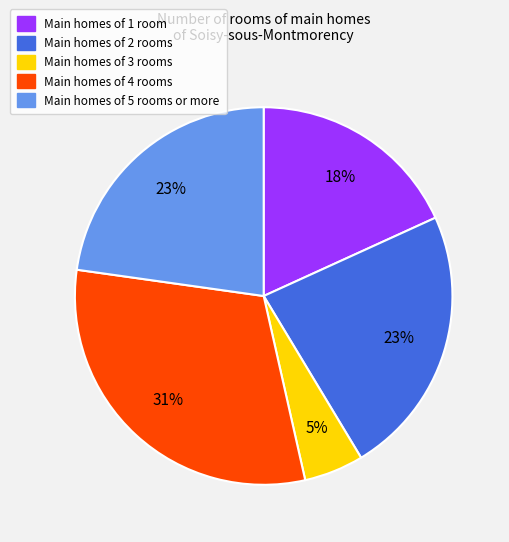

Is there a majority slice in this chart?

No